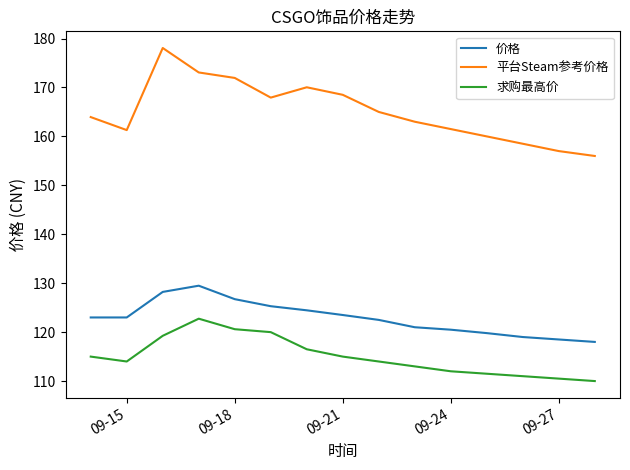

What is the minimum value for 价格?

118.0